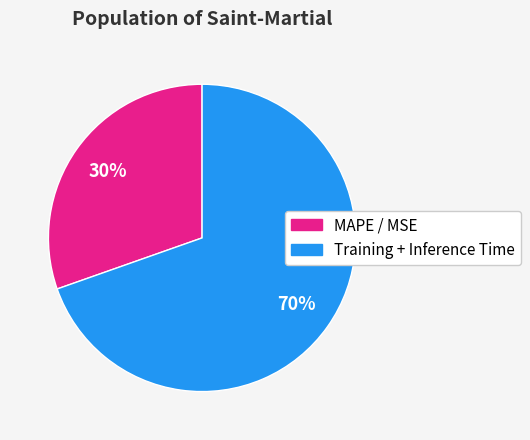

Does any single category account for the majority?

Yes